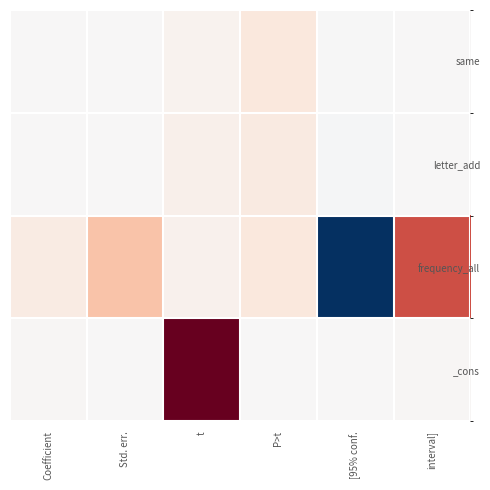

Reading left to right, what are all the values shown in this chart?

same: Coefficient=0.0	Std. err.=0.0	t=0.3	P>t=0.8	[95% conf.=-0.0	interval]=0.0
letter_add: Coefficient=0.0	Std. err.=0.0	t=0.4	P>t=0.7	[95% conf.=-0.0	interval]=0.0
frequency_all: Coefficient=0.6	Std. err.=2.1	t=0.3	P>t=0.8	[95% conf.=-3.6	interval]=4.9
_cons: Coefficient=0.1	Std. err.=0.0	t=7.5	P>t=0.0	[95% conf.=0.1	interval]=0.1